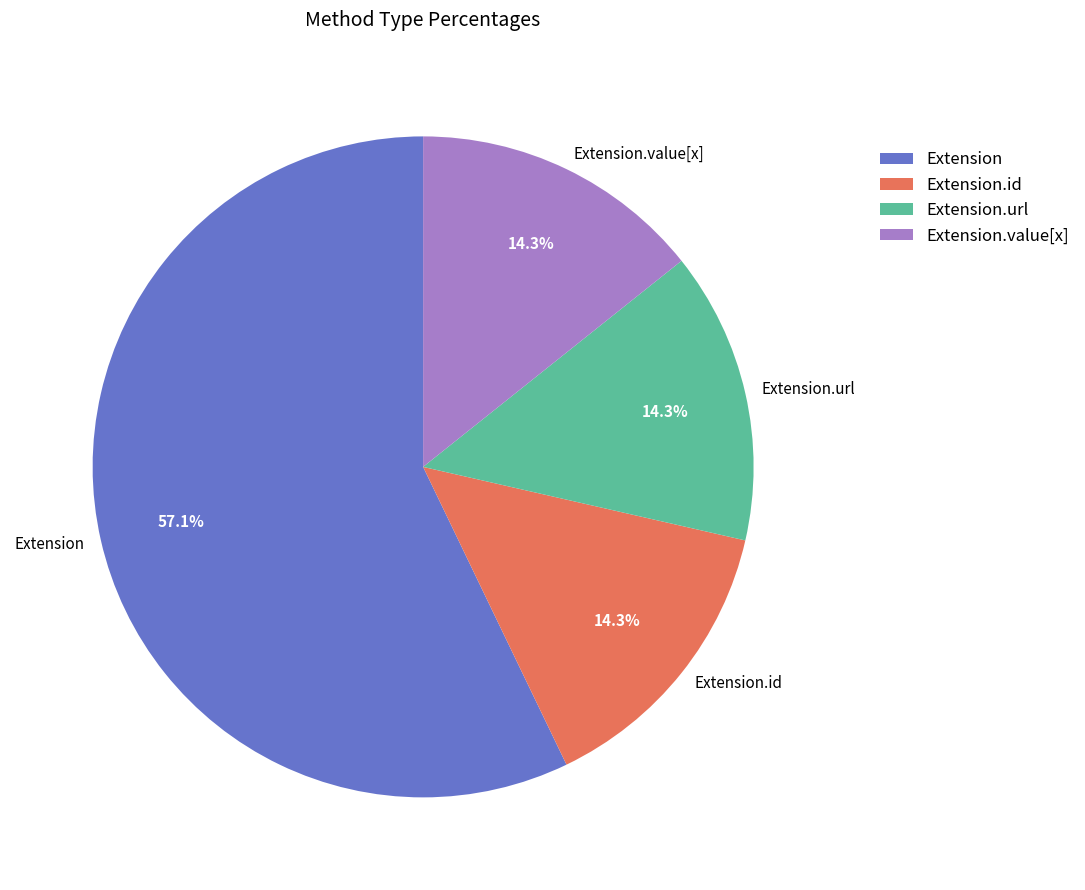

Which category has the biggest portion of the pie?

Extension